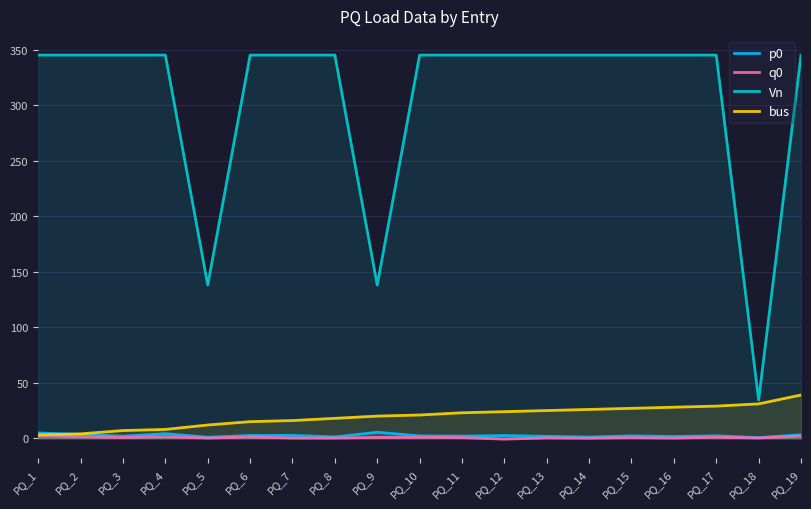

In p0, how many points are higher than both neighbors (excluding endpoints)?

6